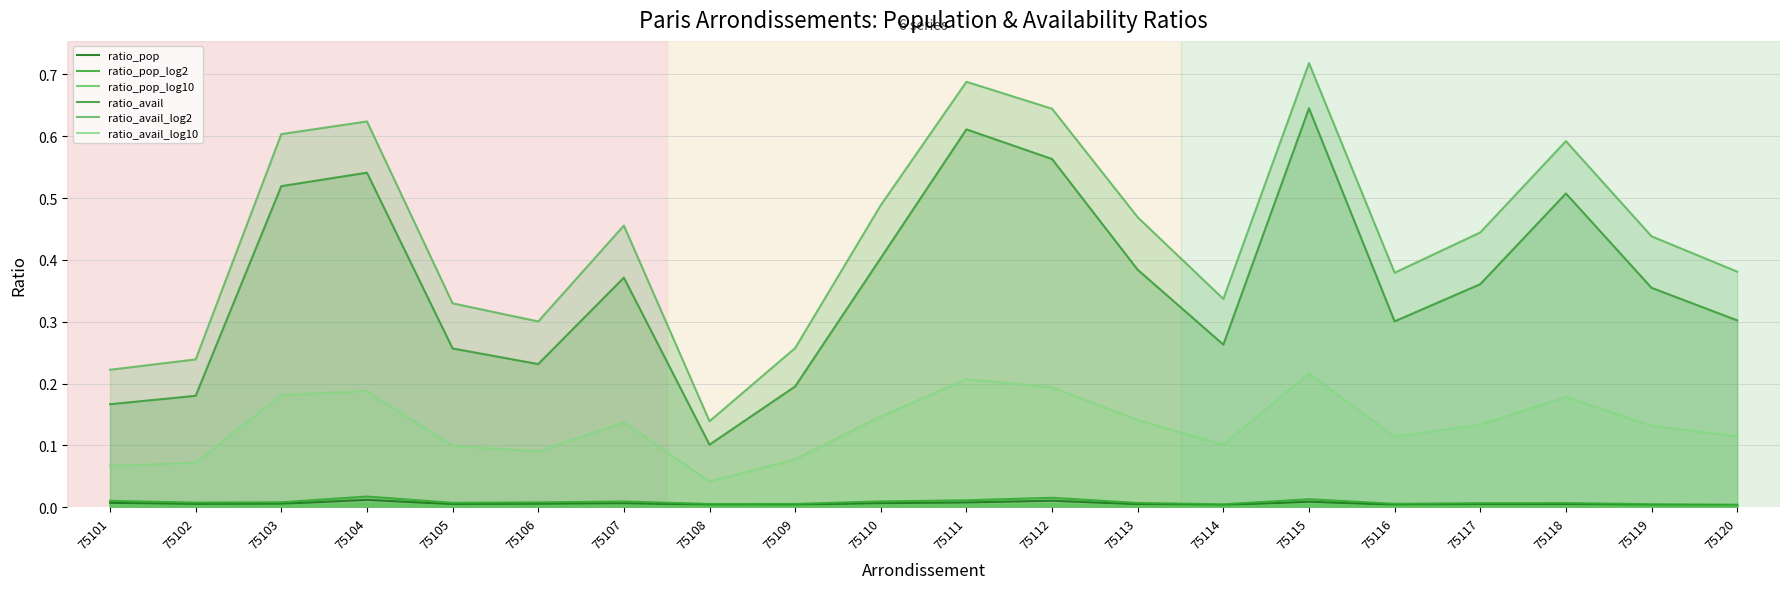

What are all the series names shown in the legend?

ratio_pop, ratio_pop_log2, ratio_pop_log10, ratio_avail, ratio_avail_log2, ratio_avail_log10